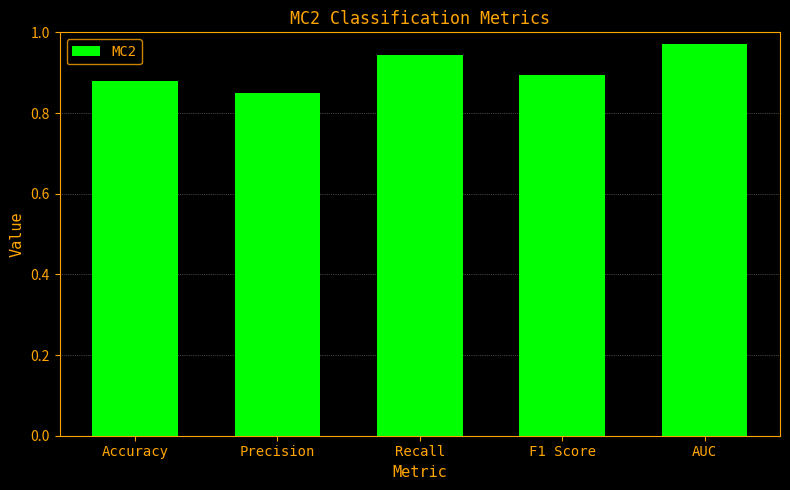

At which label is the value closest to 0?

Precision